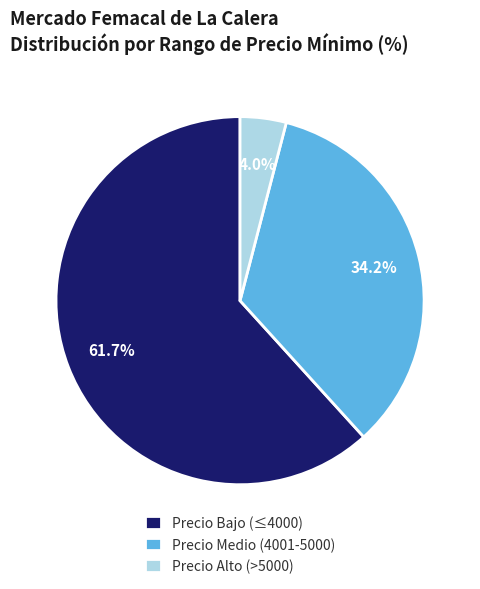

What is the largest slice in the pie chart?

Precio Bajo (≤4000)